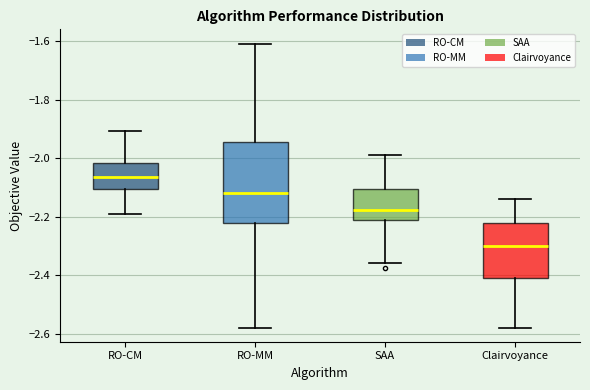

Comparing the boxes themselves (not the whiskers), which one is the tallest?

RO-MM